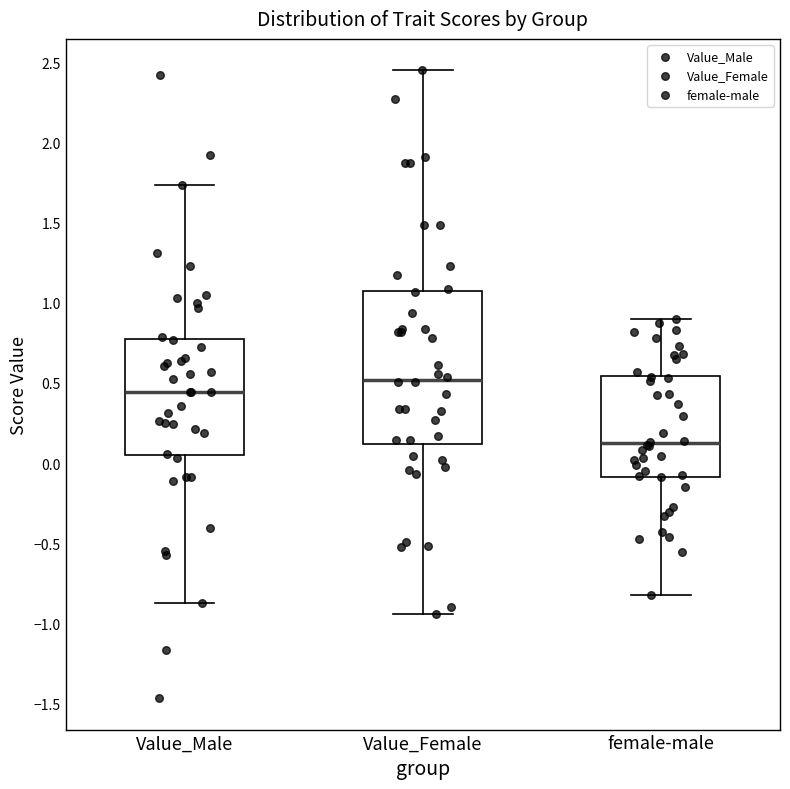

Comparing the boxes themselves (not the whiskers), which one is the tallest?

Value_Female